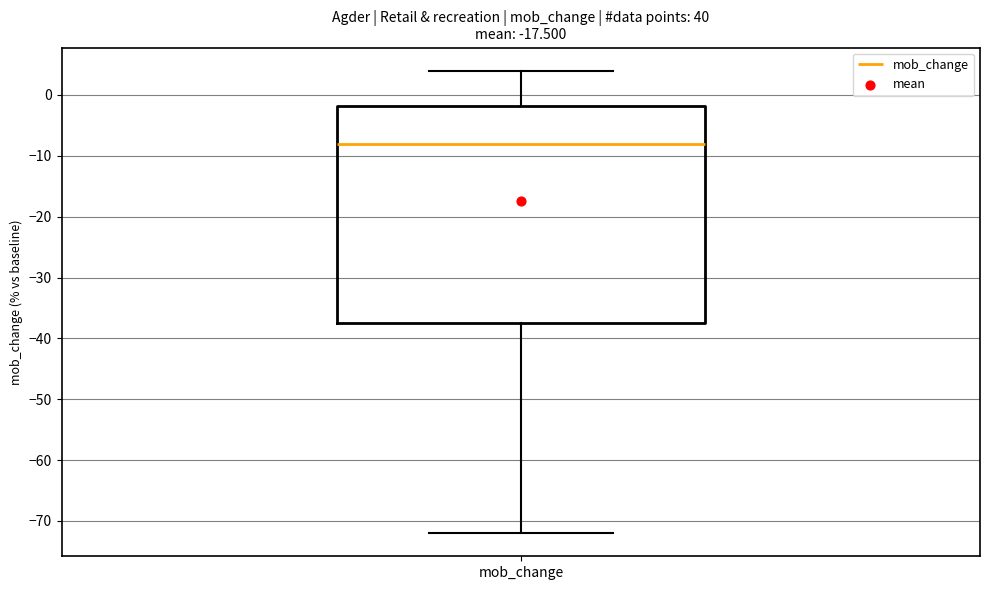

Where is the lower edge of the box for mob_change on the y-axis? The values are not printed on the chart, so give them approximately, as read against the axis.

-37